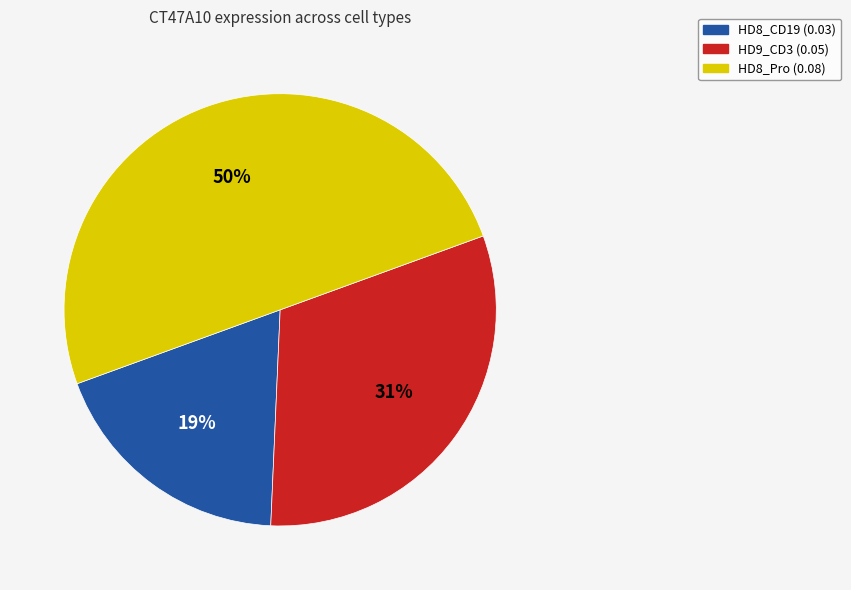

Combined, do HD8_CD19 (0.03) and HD8_Pro (0.08) account for over 50%?

Yes